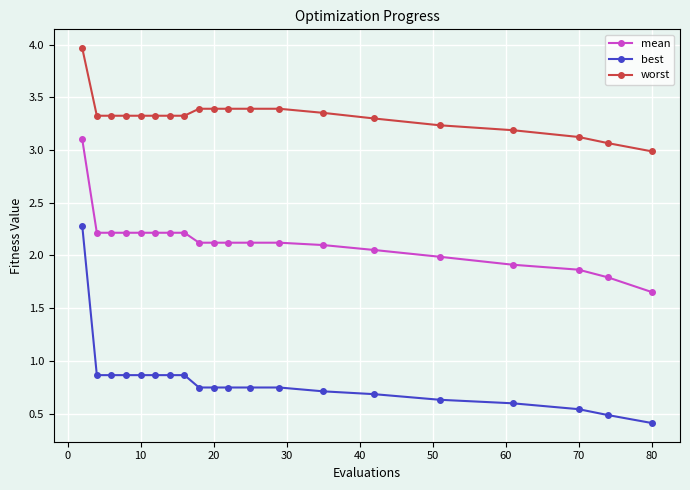

What is the difference between the maximum and minimum values in the best series?

1.9